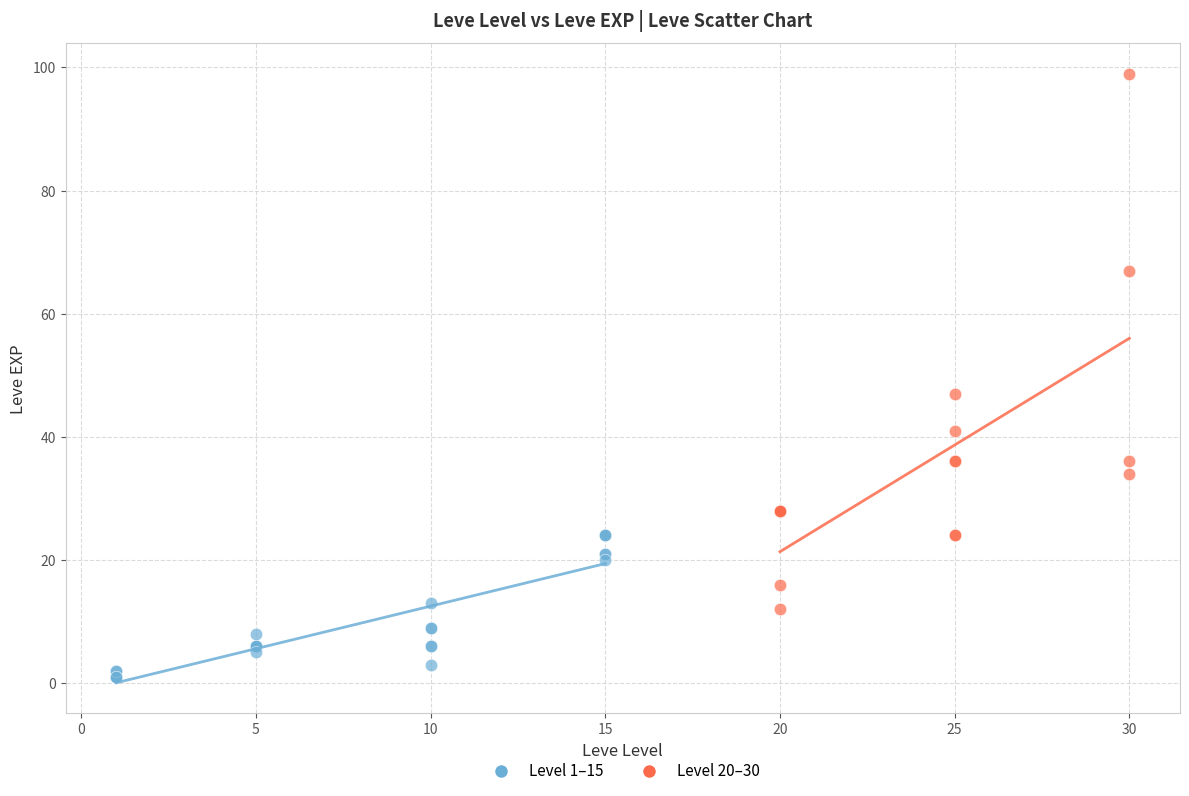

Which series reaches the maximum Y coordinate?

Level 20–30